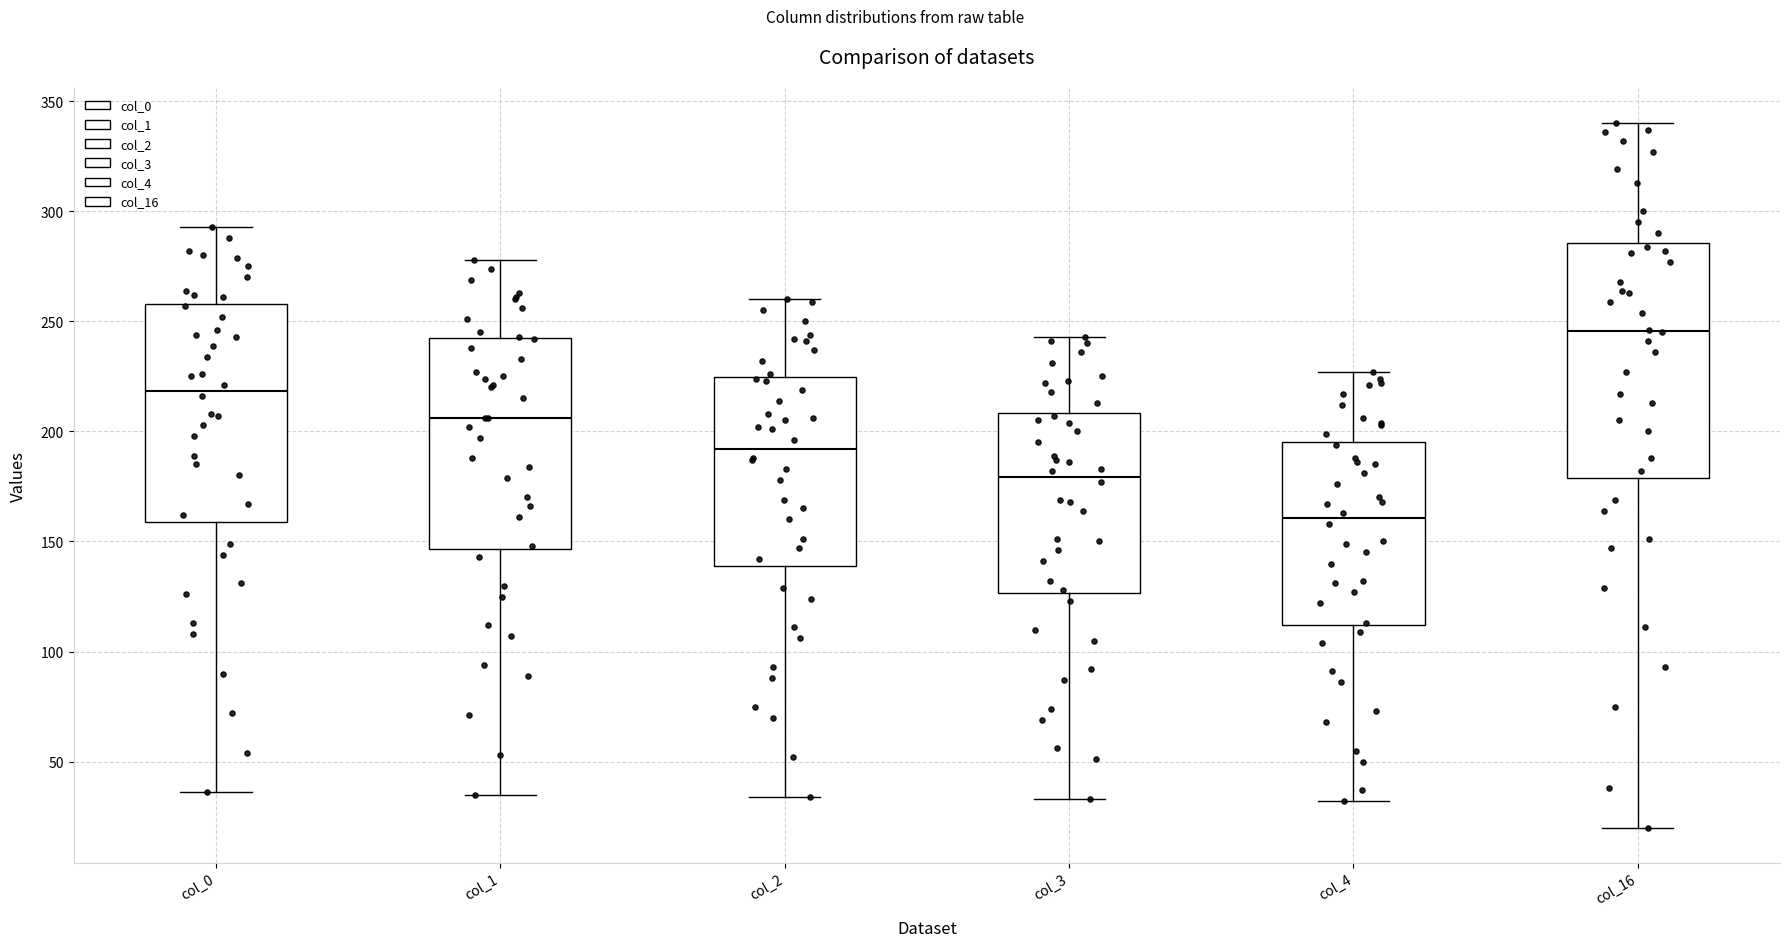

Reading left to right, read every box against the y-axis: the position of its median line, the range the box covers, and the ends of its whiskers. The values are not printed on the chart, so give them approximately, as read against the axis.

col_0: median 220, box 160 to 260, whiskers 35 to 295
col_1: median 205, box 145 to 240, whiskers 35 to 280
col_2: median 190, box 140 to 225, whiskers 35 to 260
col_3: median 180, box 125 to 210, whiskers 35 to 245
col_4: median 160, box 110 to 195, whiskers 30 to 225
col_16: median 245, box 180 to 285, whiskers 20 to 340